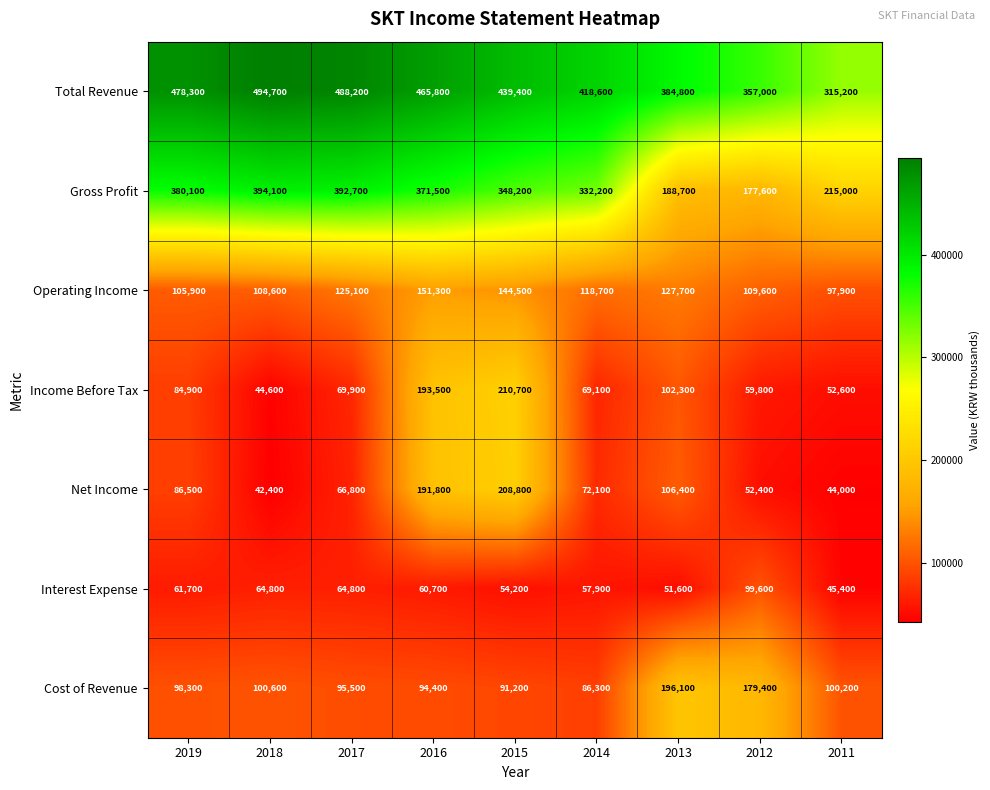

What is the spread (max minus min) of values at 2013?

333200